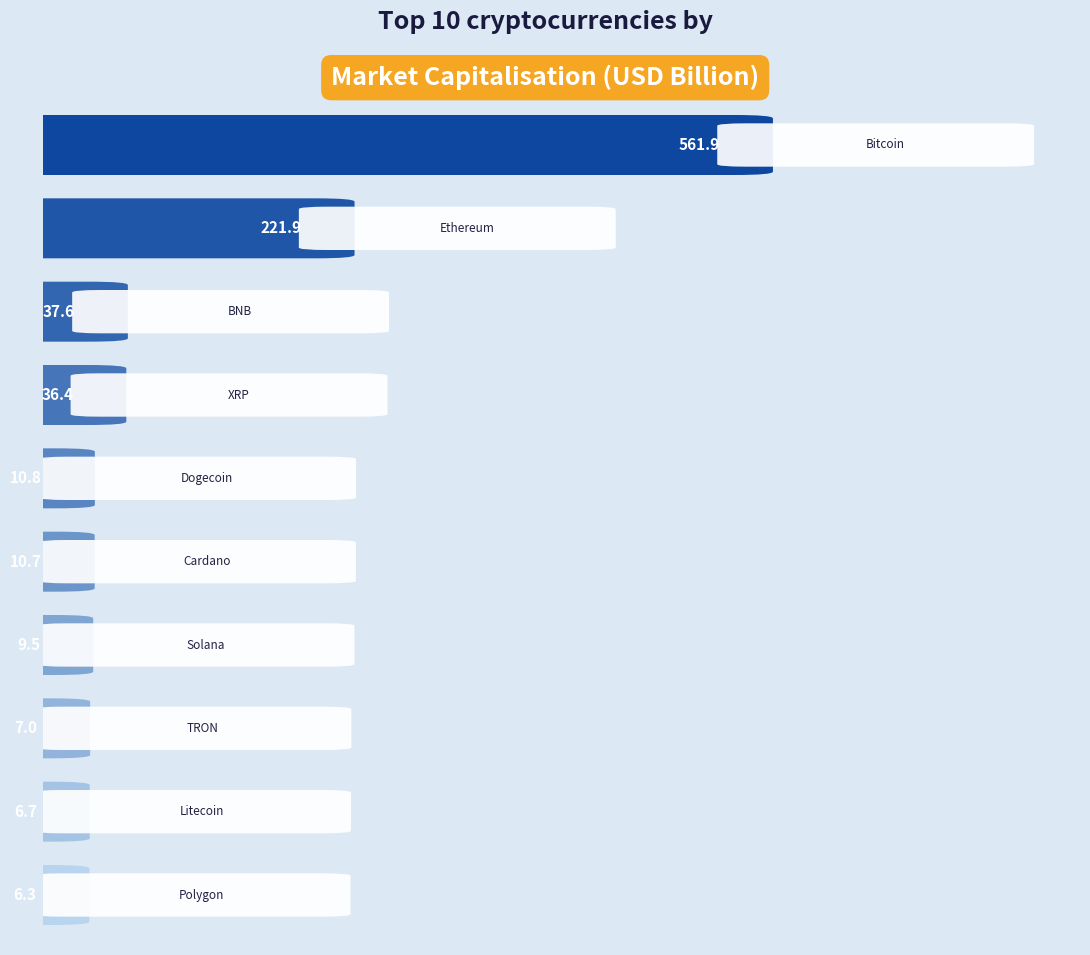

How many values are below 10?

4